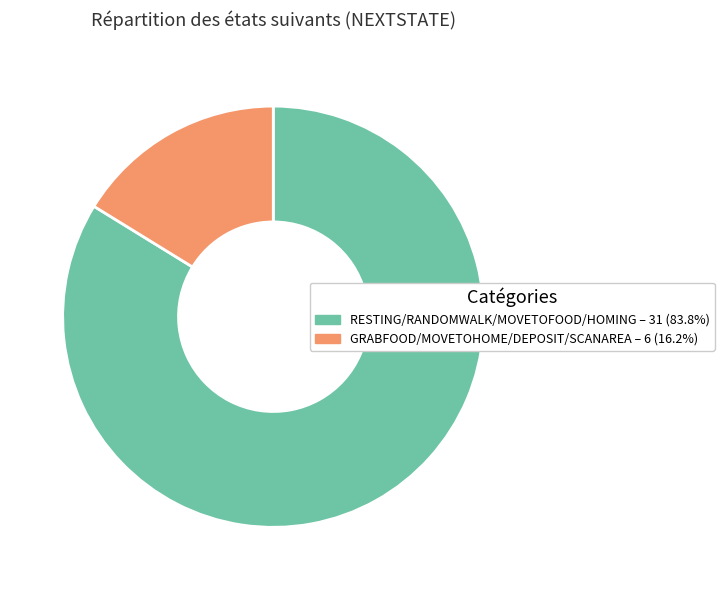

Is there any slice that represents more than half of the pie?

Yes